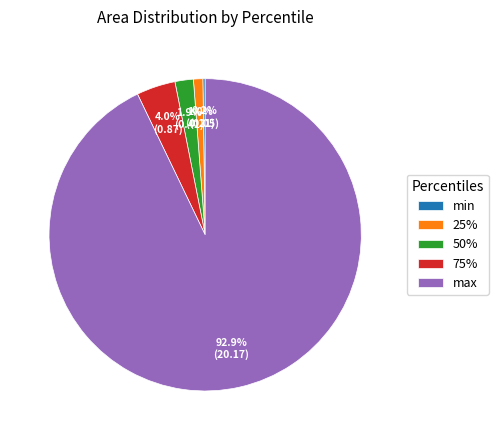

What is the majority slice?

max